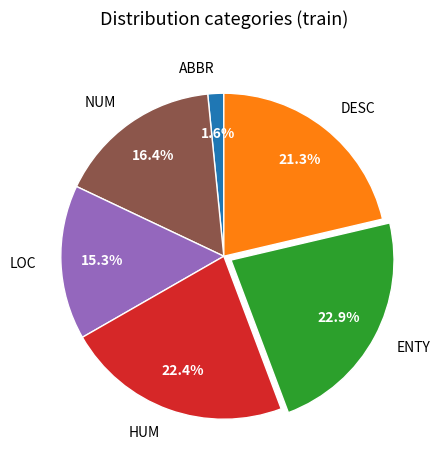

To the nearest percent, what is the average slice percentage?

17%